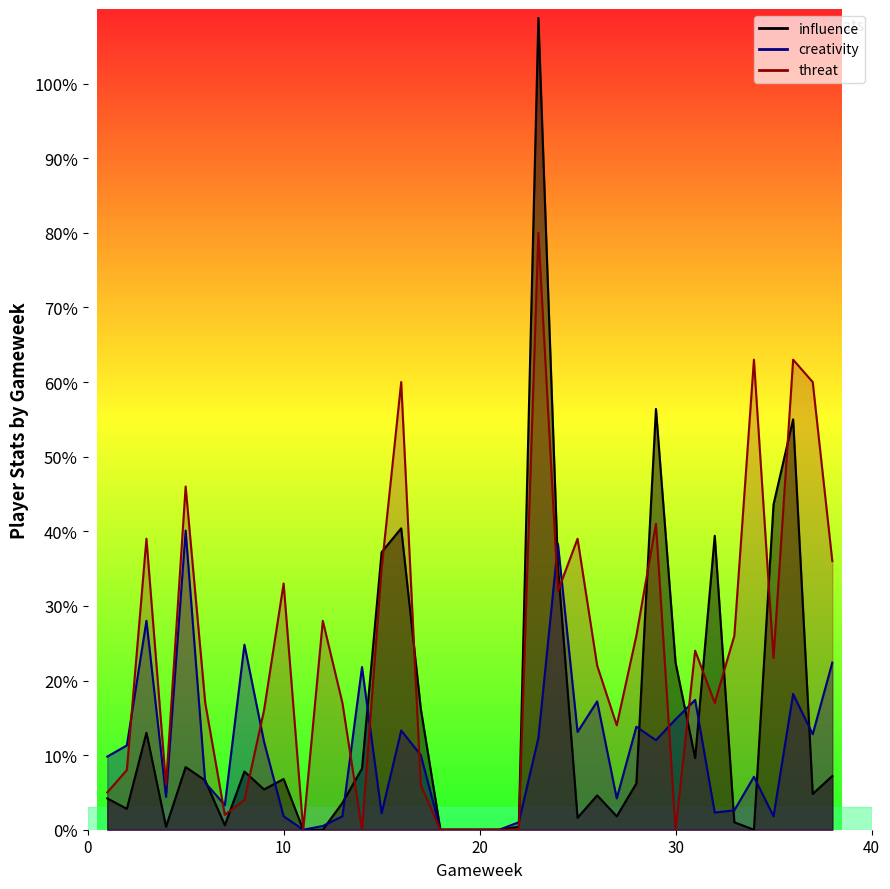

The value of influence at 30 is 22.4. True or false?

True